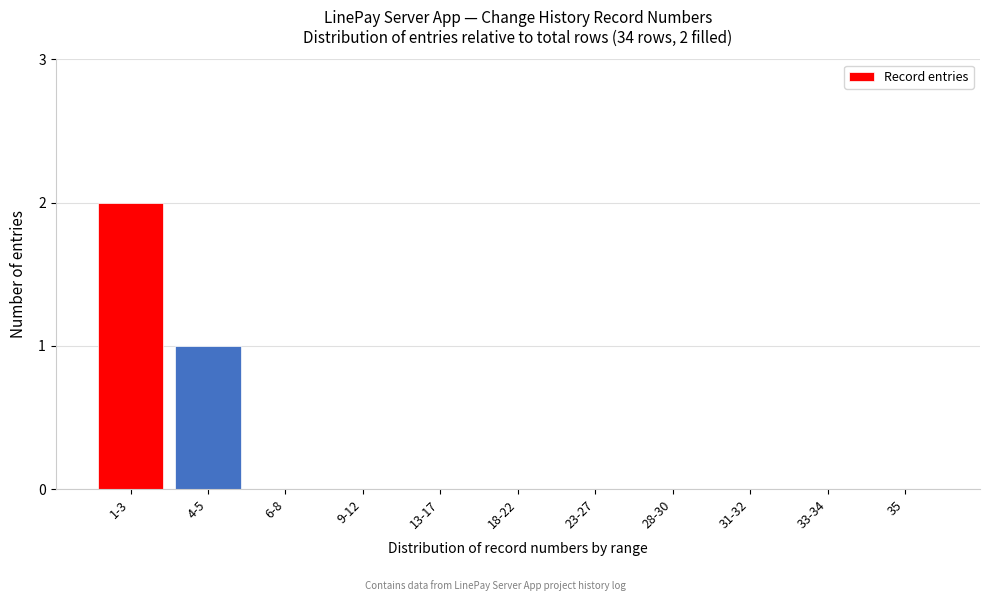

Reading left to right, transcribe all the data shown in this chart.

1-3=2	4-5=1	6-8=0	9-12=0	13-17=0	18-22=0	23-27=0	28-30=0	31-32=0	33-34=0	35=0